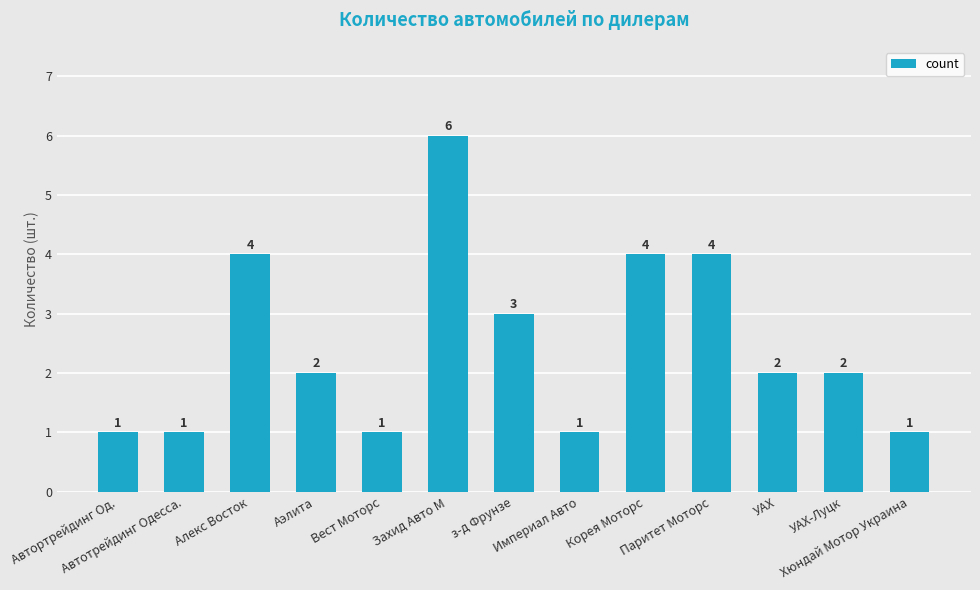

What is the change in value from з-д Фрунзе to Паритет Моторс?

+1